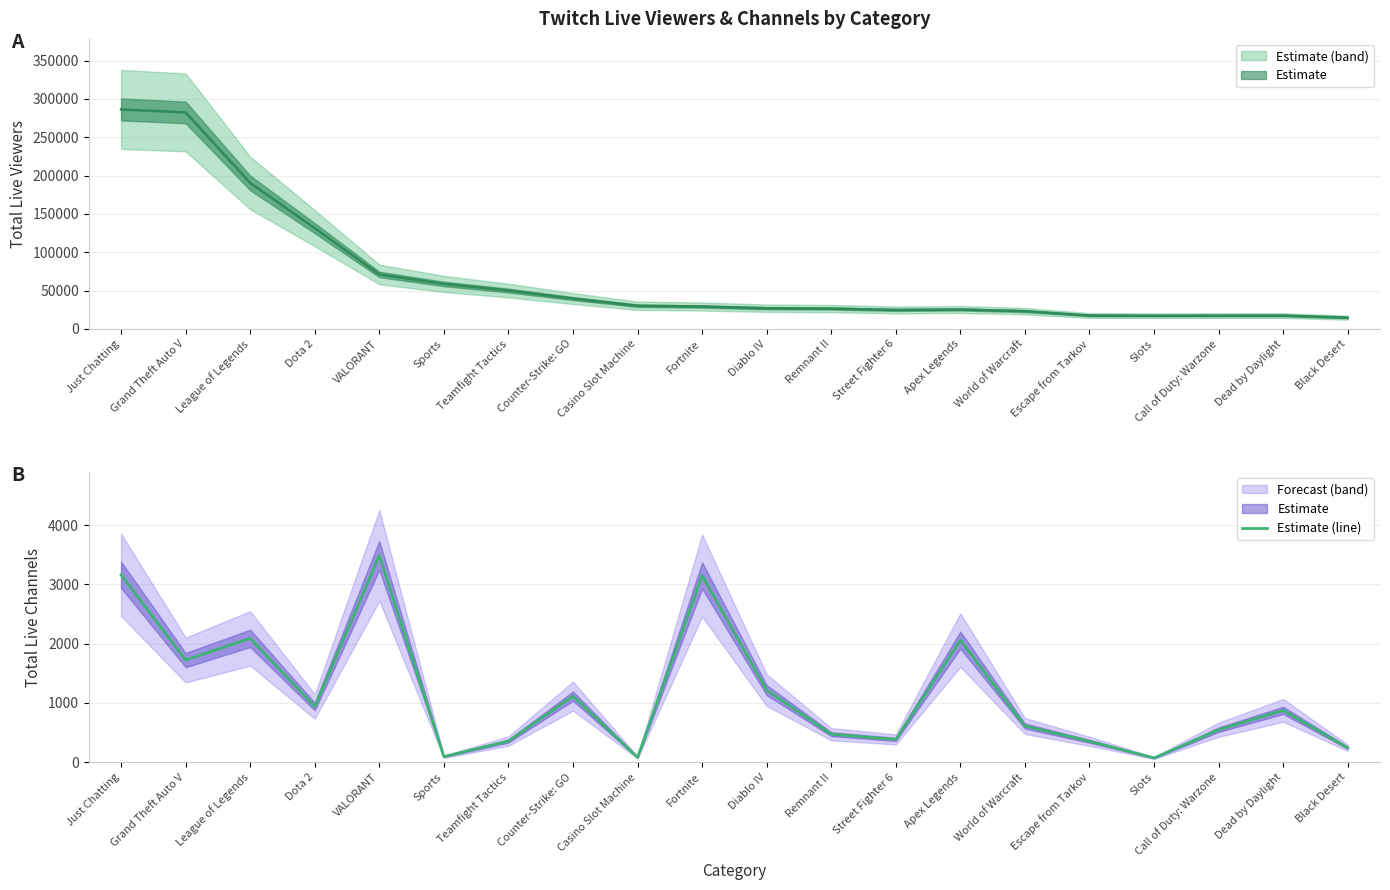

How many values are below 873?

10